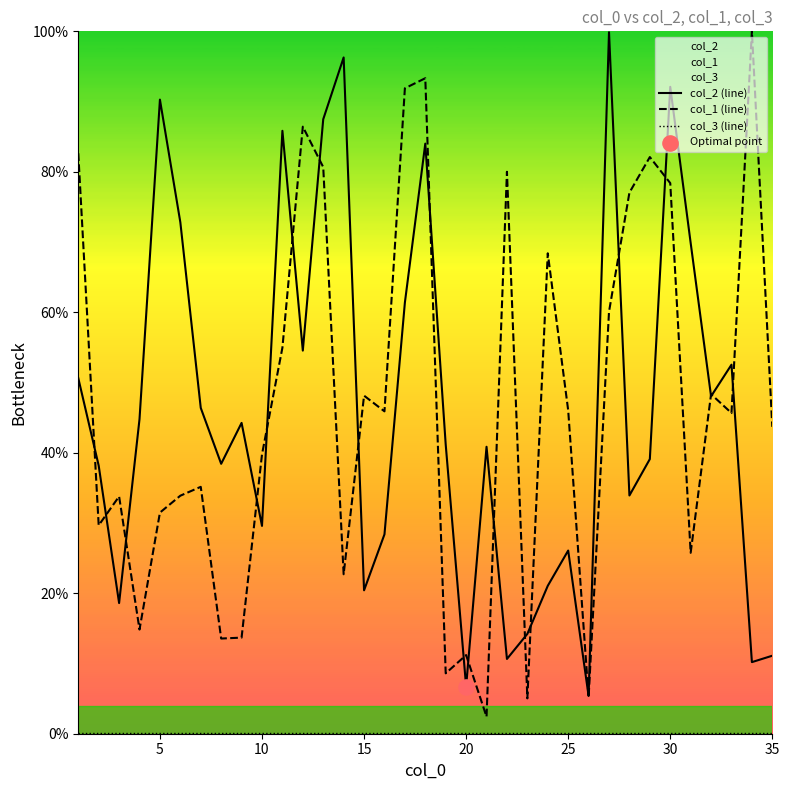

Which series has the largest total across all categories?

col_1 (line)